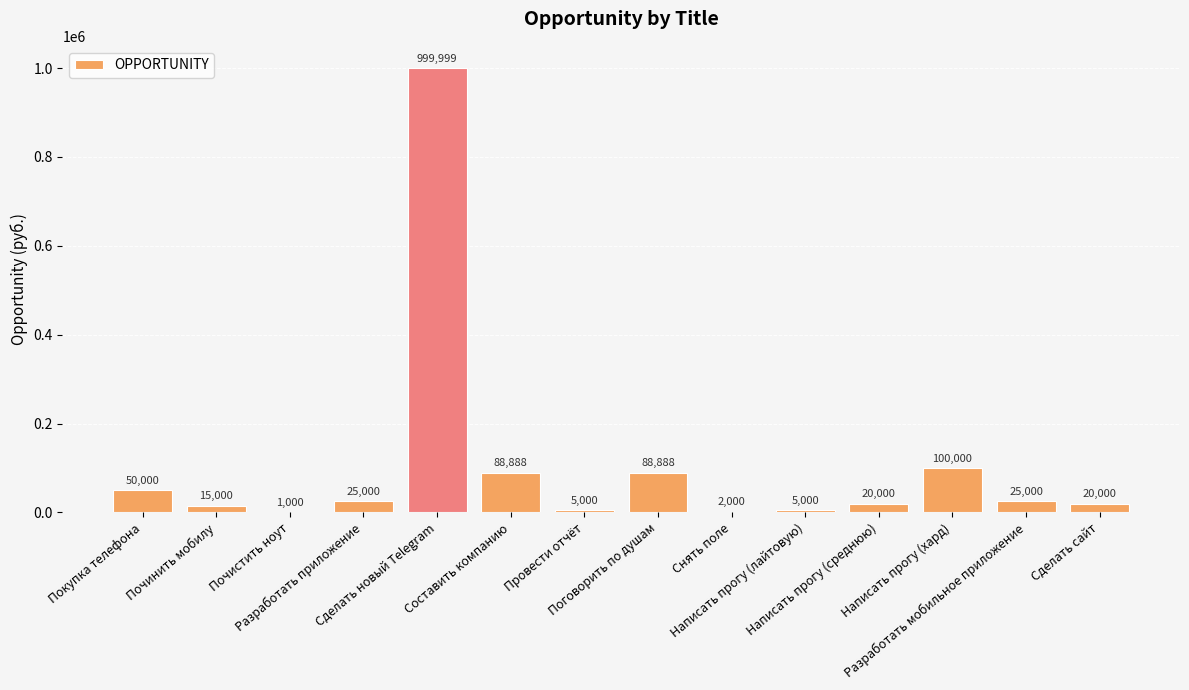

What is the maximum value shown in the chart?

999999